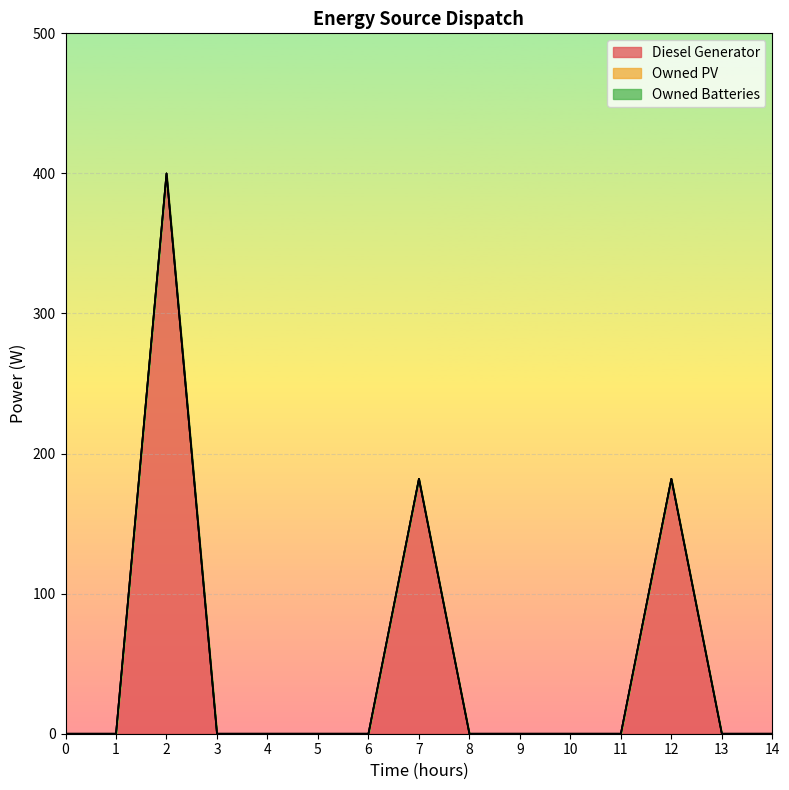

Does the chart display data point markers on the line(s)?

No